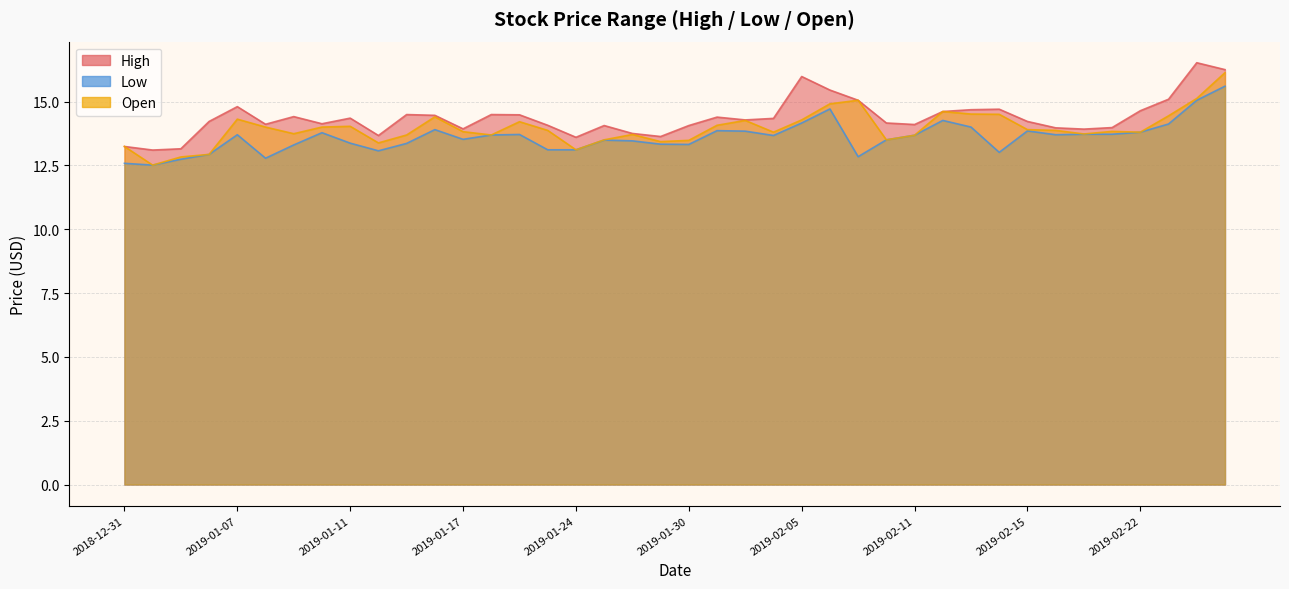

List the series in order of their overall mean, lowest first.

Low, Open, High